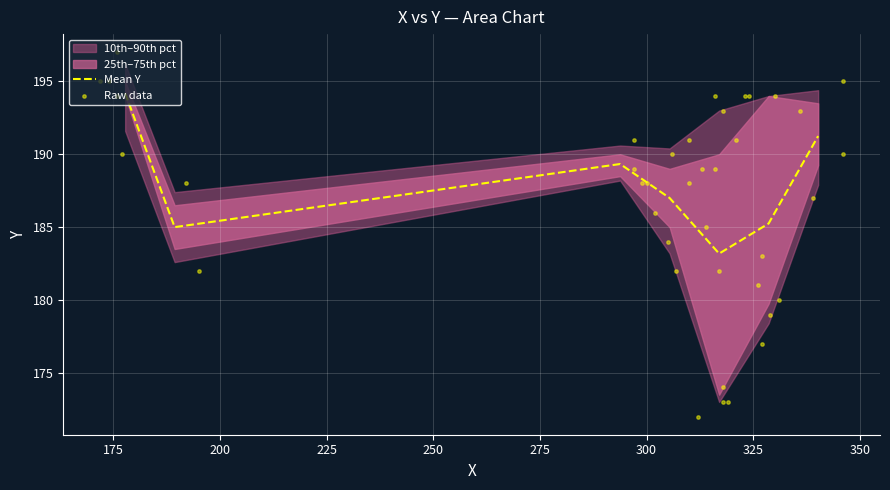

What is the maximum value for Mean Y?

194.2